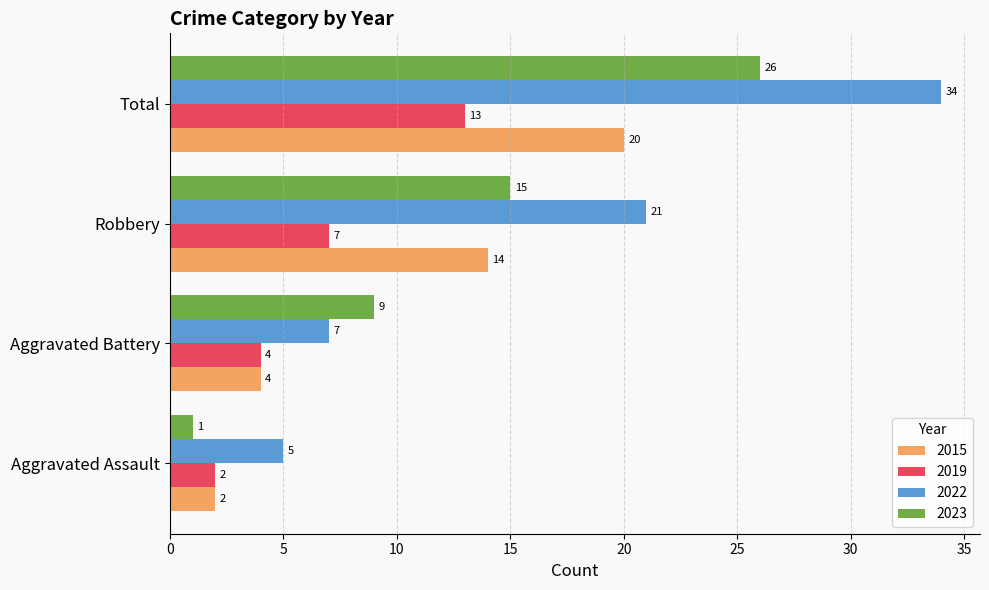

Is the value of 2022 at Total greater than the value of 2015 at Aggravated Assault?

Yes